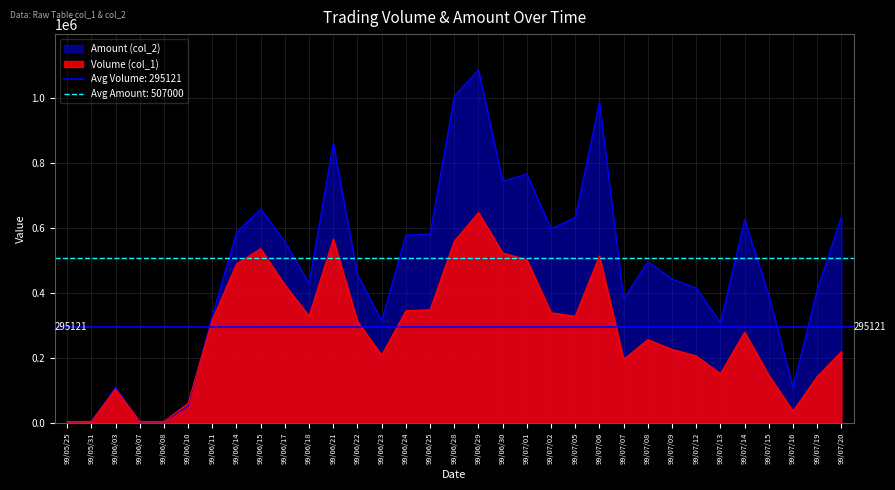

At which category does the chart reach its minimum across all series?

99/06/07